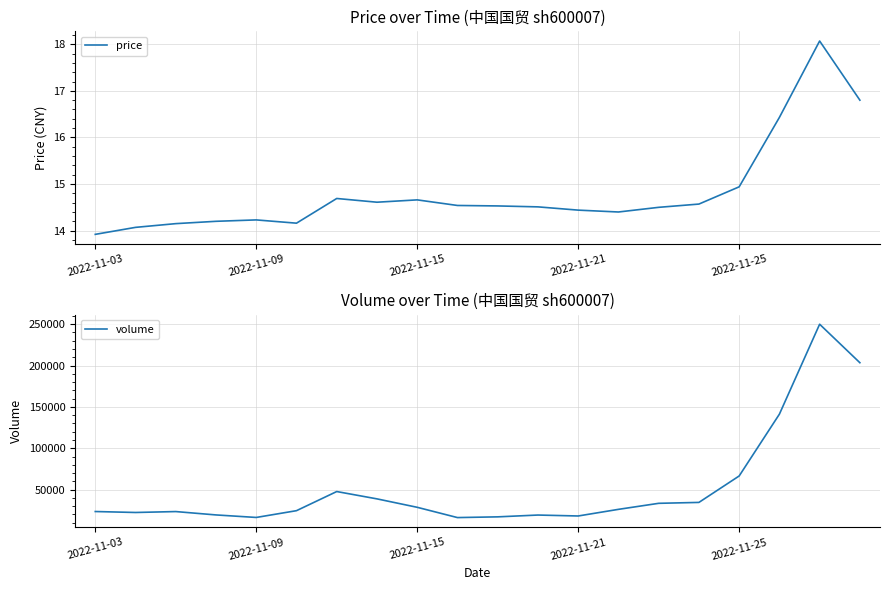

Read the price value at 13.

14.4